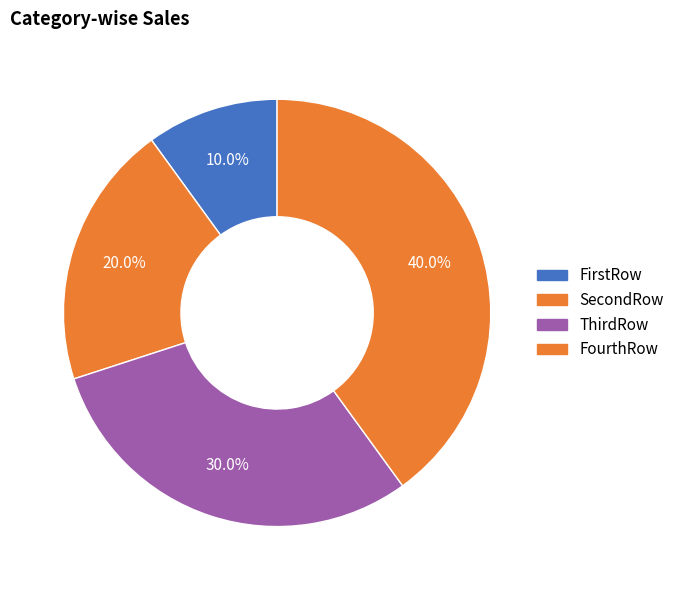

Does any single category account for the majority?

No